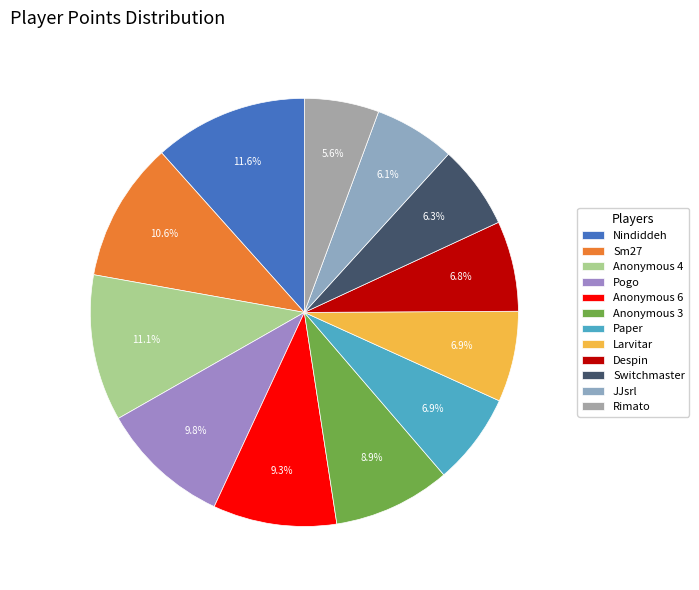

To the nearest percent, what is the combined percentage of Anonymous 4 and Switchmaster?

17%